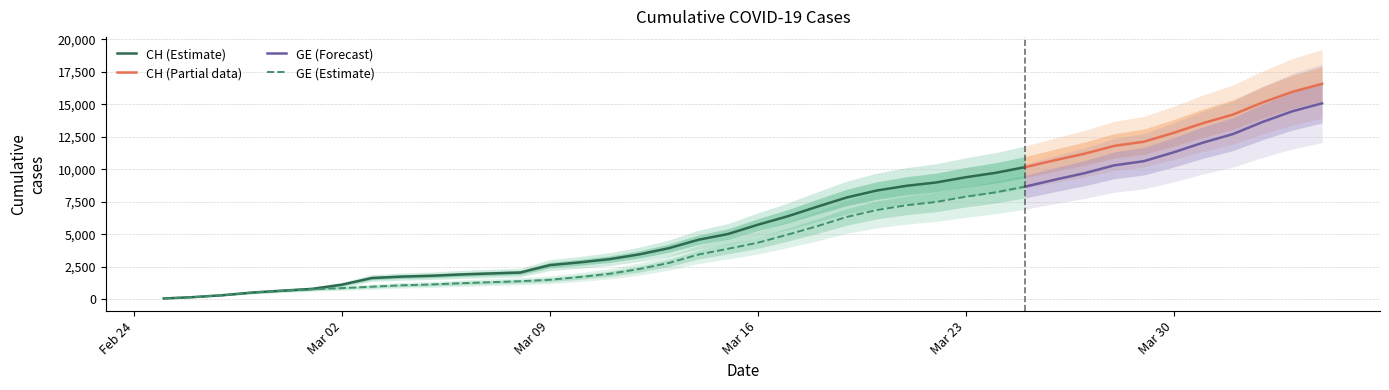

The value of GE at 31 is 9704. True or false?

True